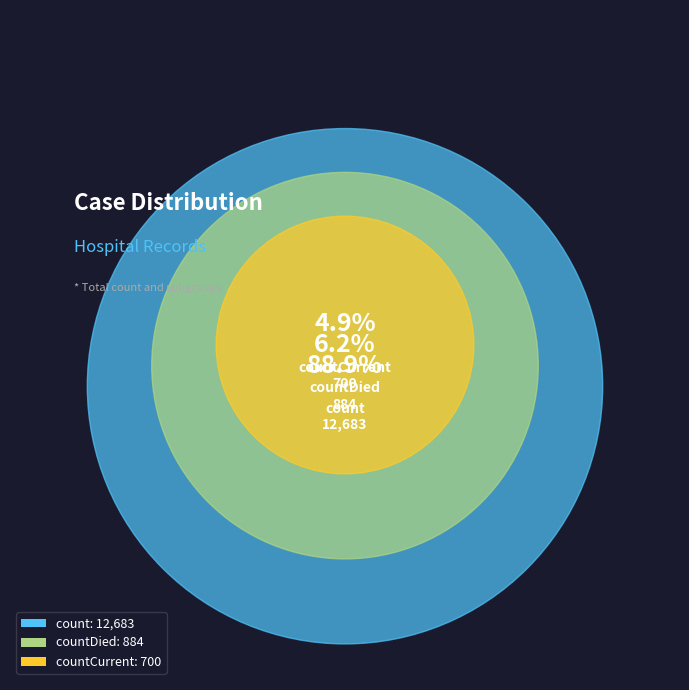

Does countDied represent more than half of the total?

No